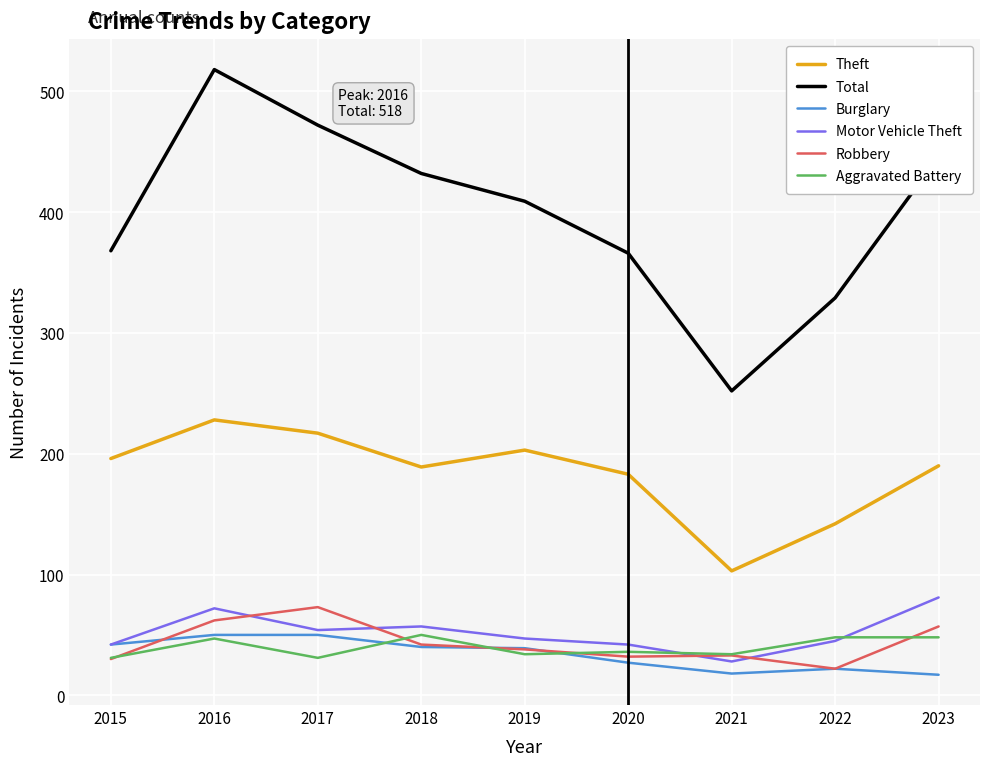

True or false: Theft has more than 0 points higher than both neighbors.

True